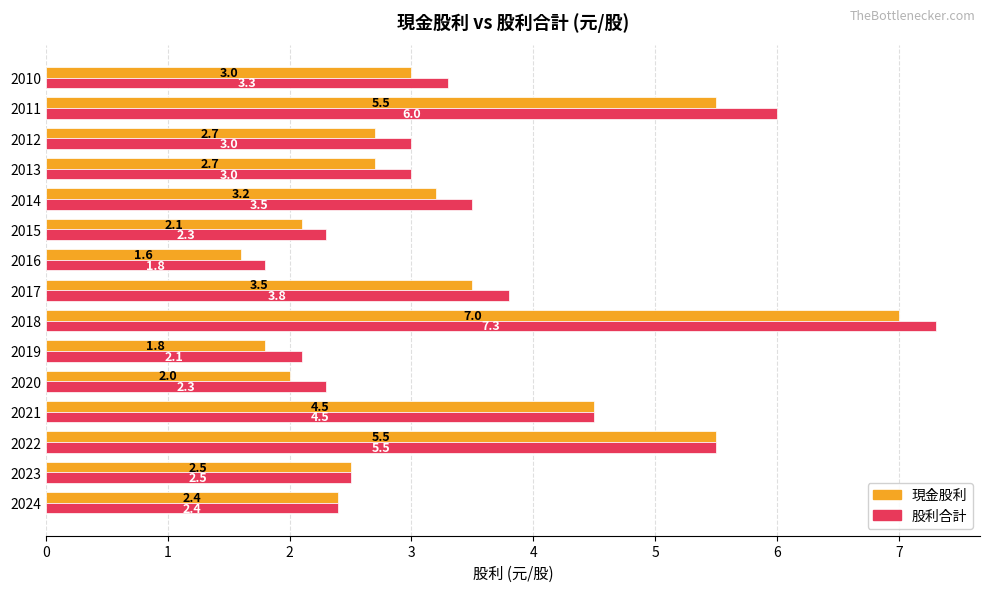

Which series has the widest spread of values?

股利合計